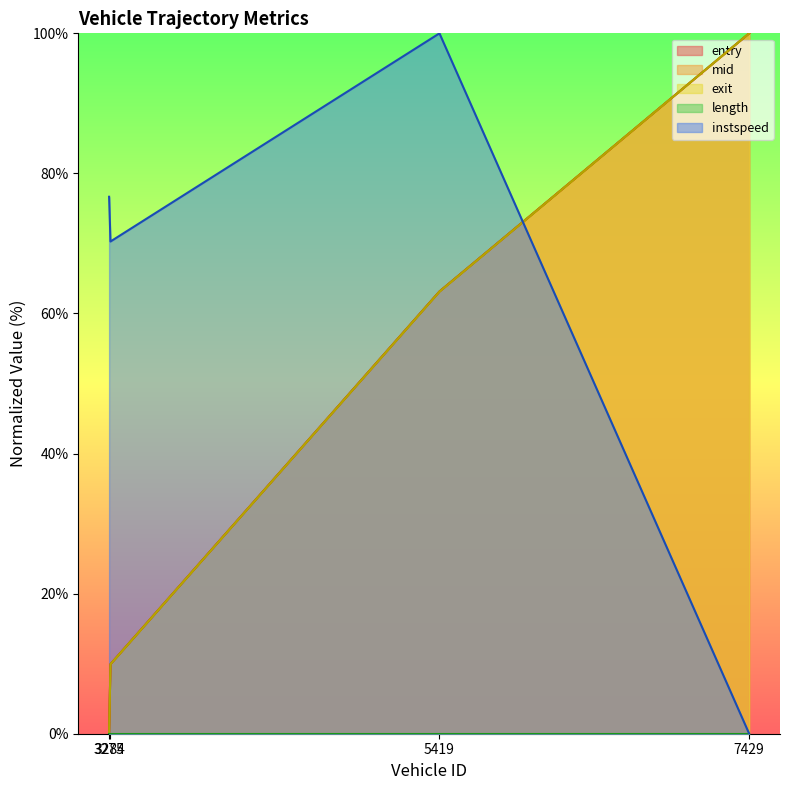

True or false: instspeed has a value of 18.6 at 3284.

False